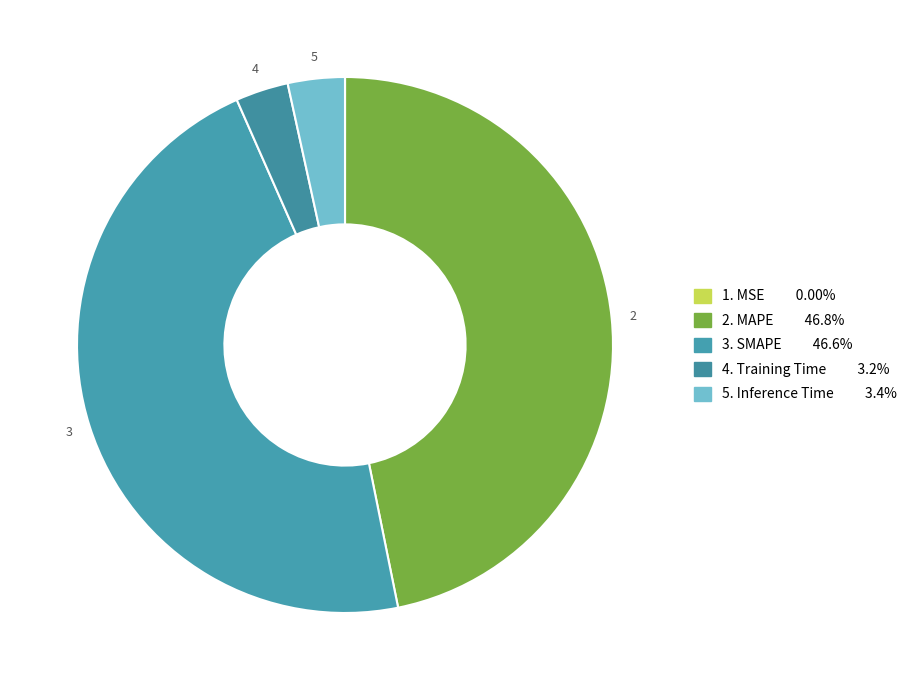

What is the smallest slice in the pie chart?

MSE